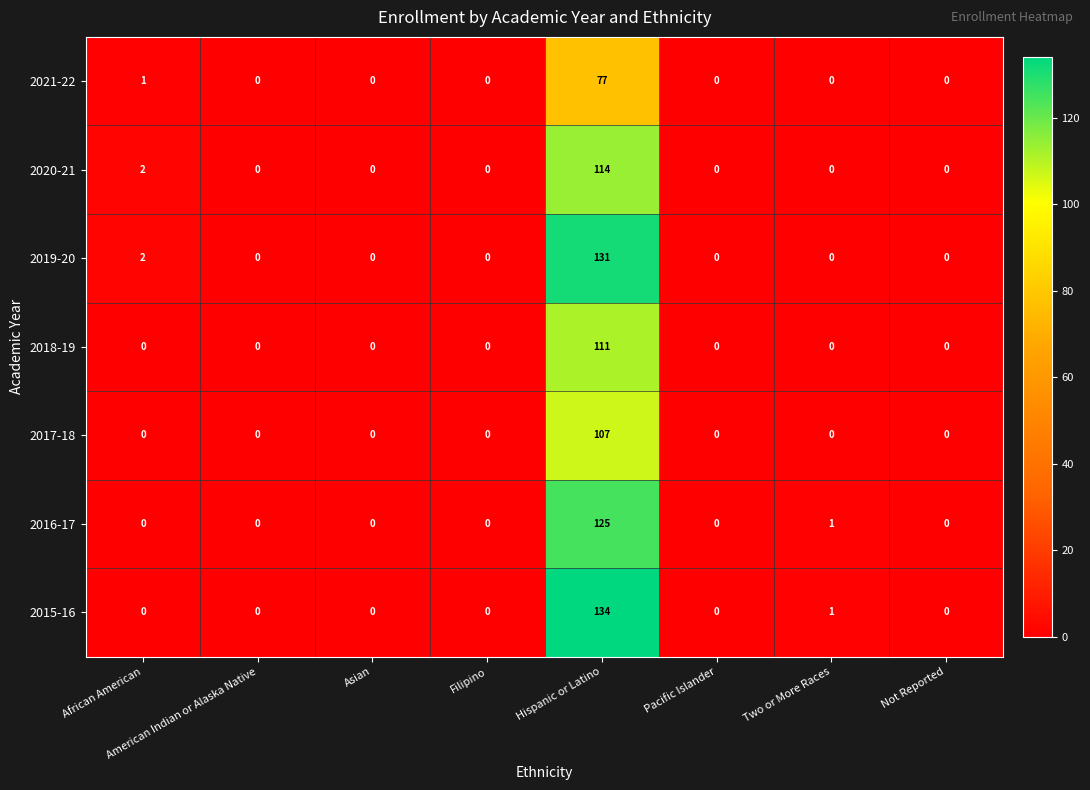

At how many categories does at least one series exceed 43?

1